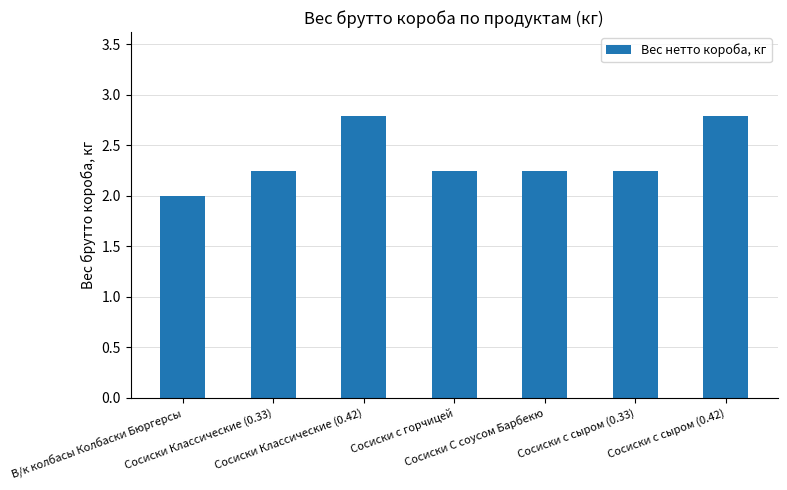

What is the value of the 1st bar from the left?

2.0